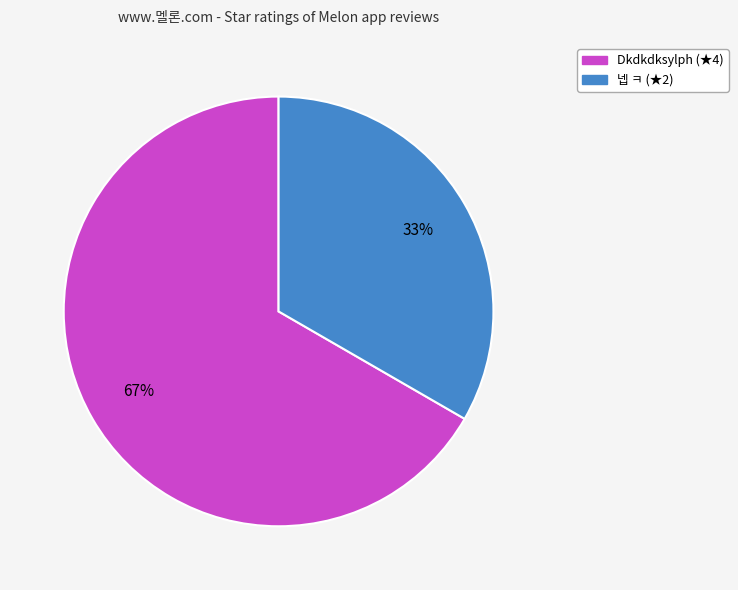

Which category has the smallest portion of the pie?

넵 ㅋ